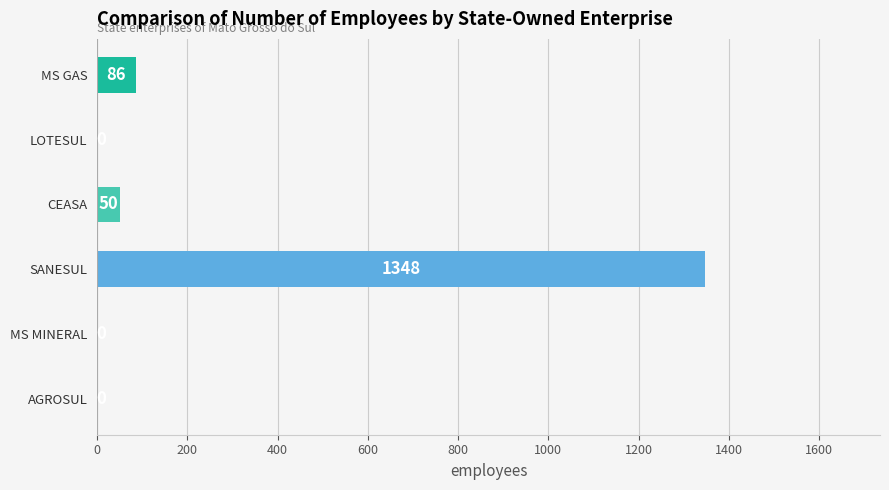

Reading bottom to top, transcribe all the data shown in this chart.

AGROSUL=0	MS MINERAL=0	SANESUL=1348	CEASA=50	LOTESUL=0	MS GAS=86